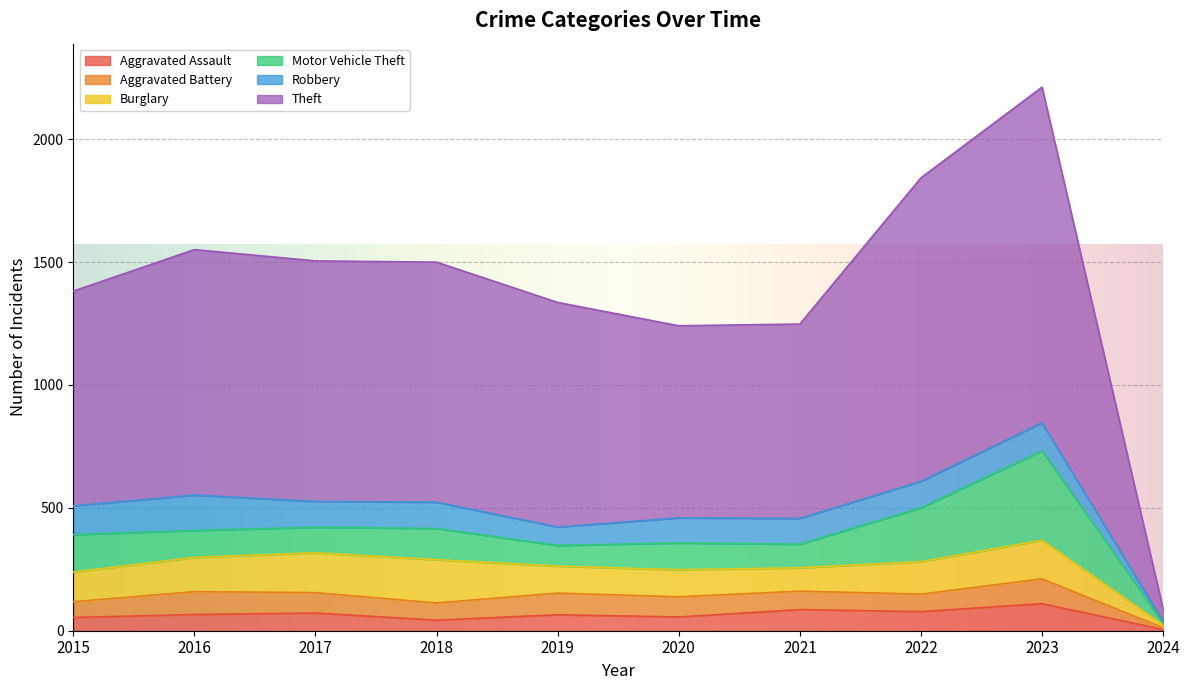

Is it true that Burglary equals 67 at 2019?

False